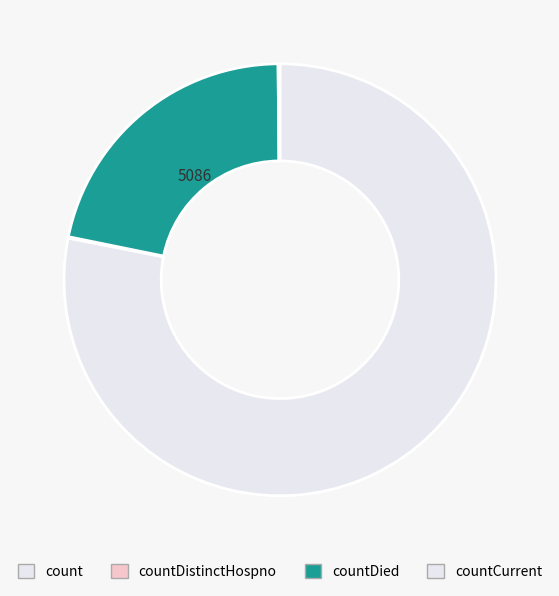

Combined, what portion of the pie is countCurrent and countDistinctHospno?

0.2%